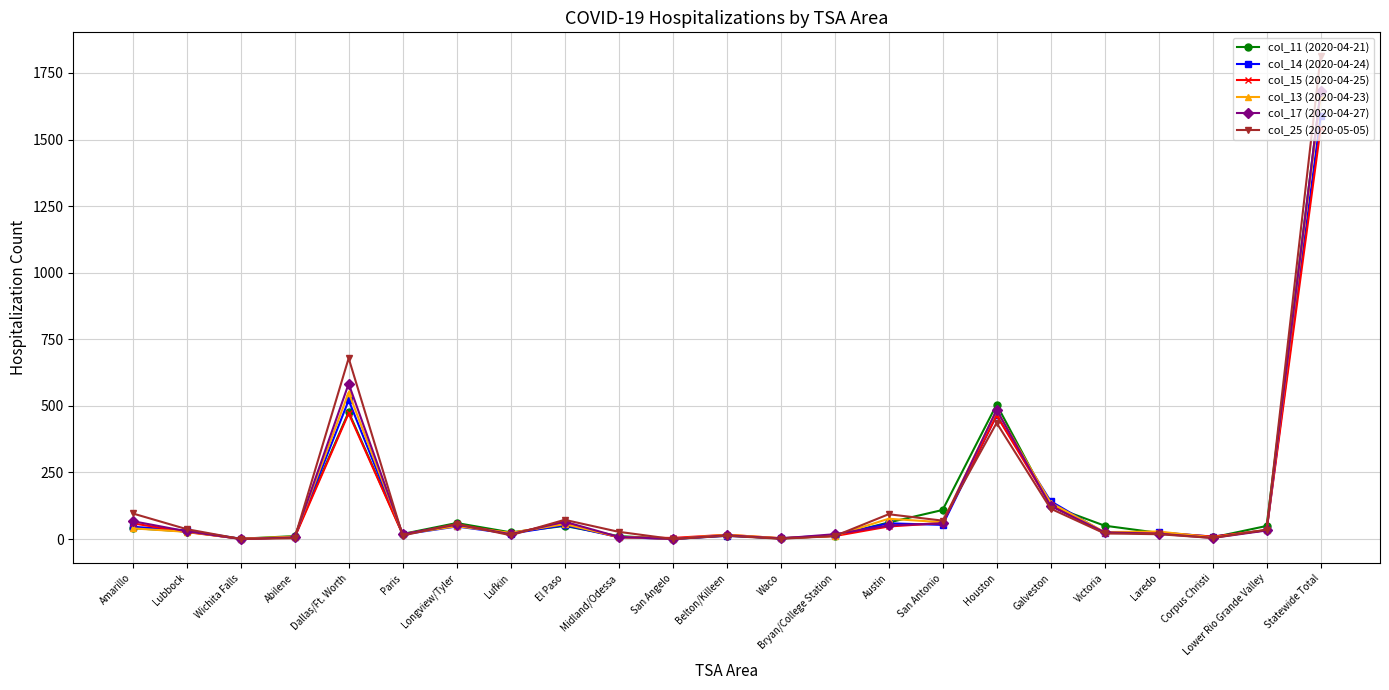

What are all the series names shown in the legend?

col_11 (2020-04-21), col_14 (2020-04-24), col_15 (2020-04-25), col_13 (2020-04-23), col_17 (2020-04-27), col_25 (2020-05-05)